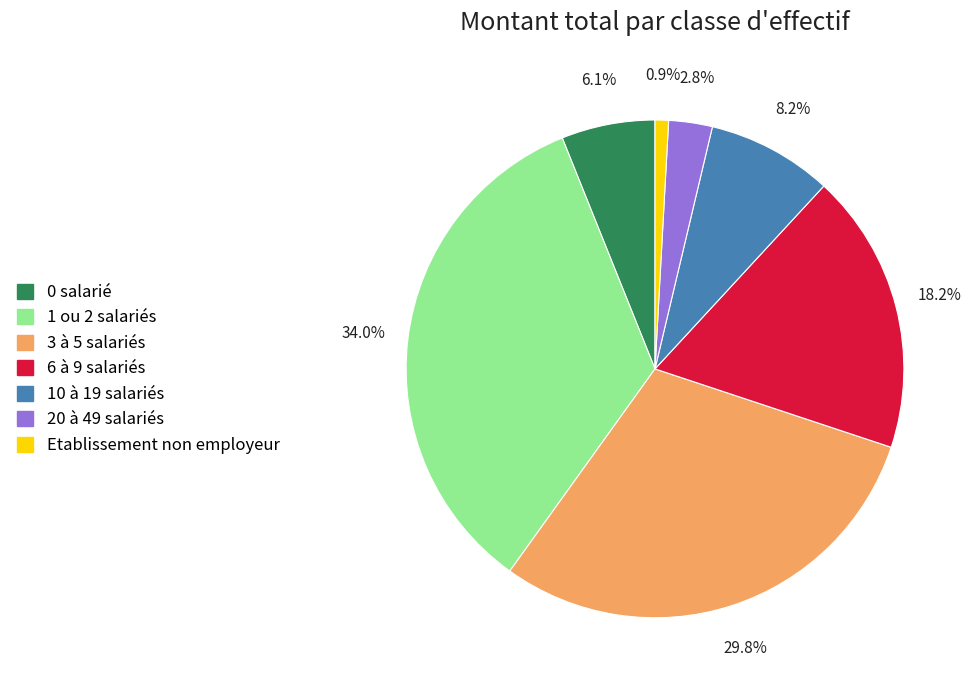

Is there a majority slice in this chart?

No